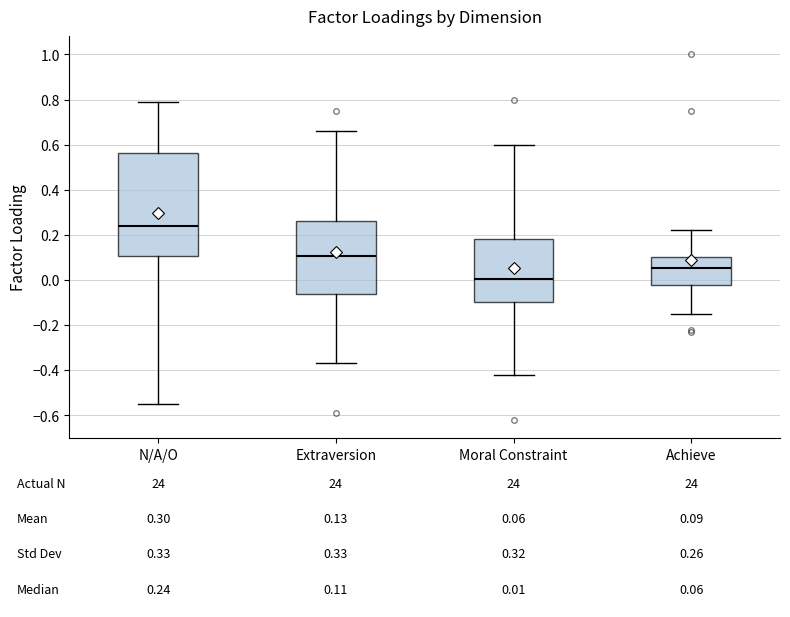

Which box's median line is the highest?

N/A/O